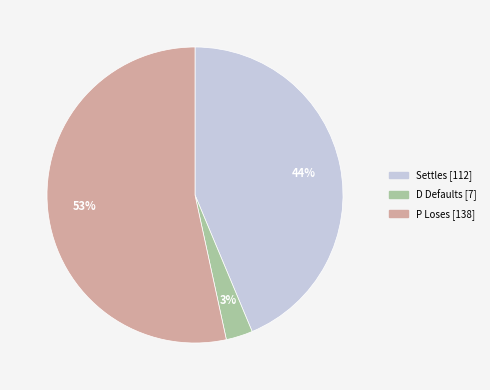

To the nearest percent, what is the difference between the largest and smallest slice percentages?

50%